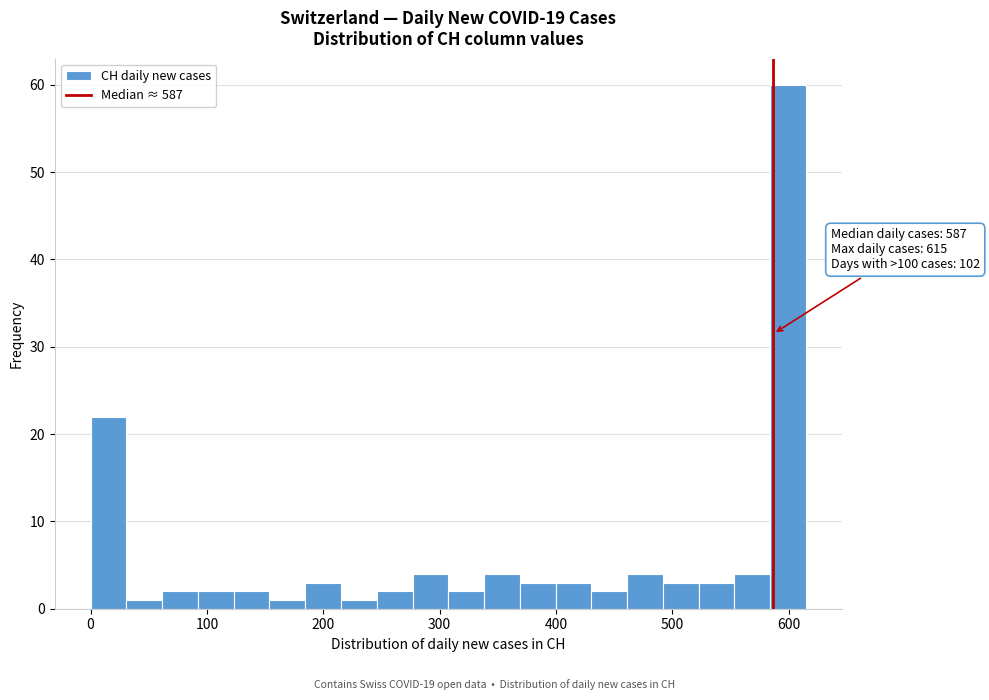

Around what value on the x-axis is the tallest bar? Give the approximate position of its centre, as read against the axis.

600